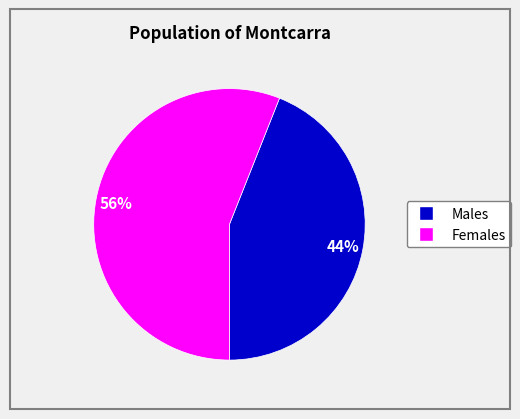

Is there any slice that represents more than half of the pie?

Yes